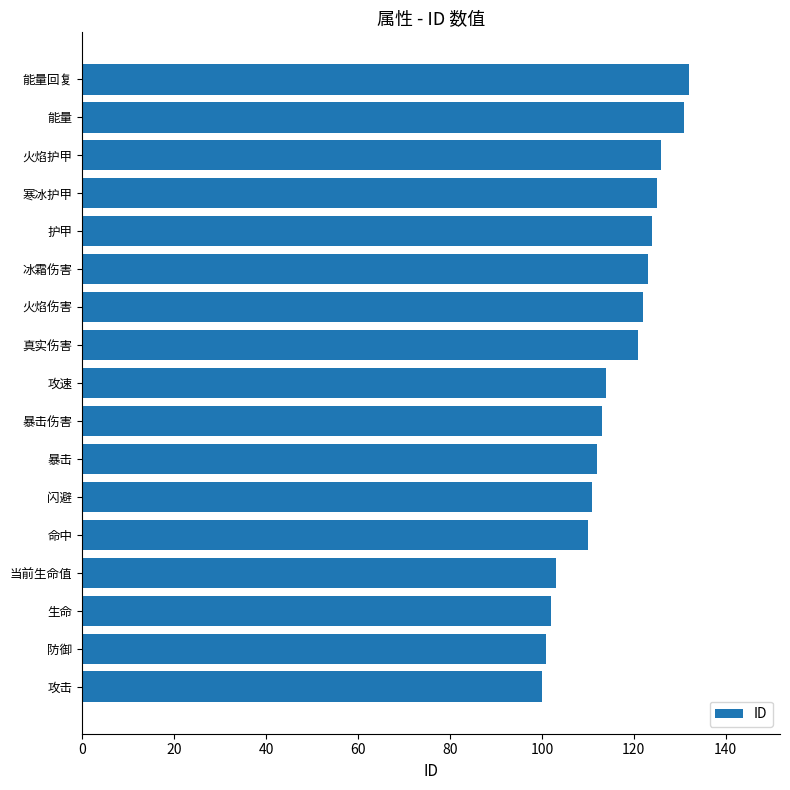

What is the sum of the values at 能量 and 闪避?

242